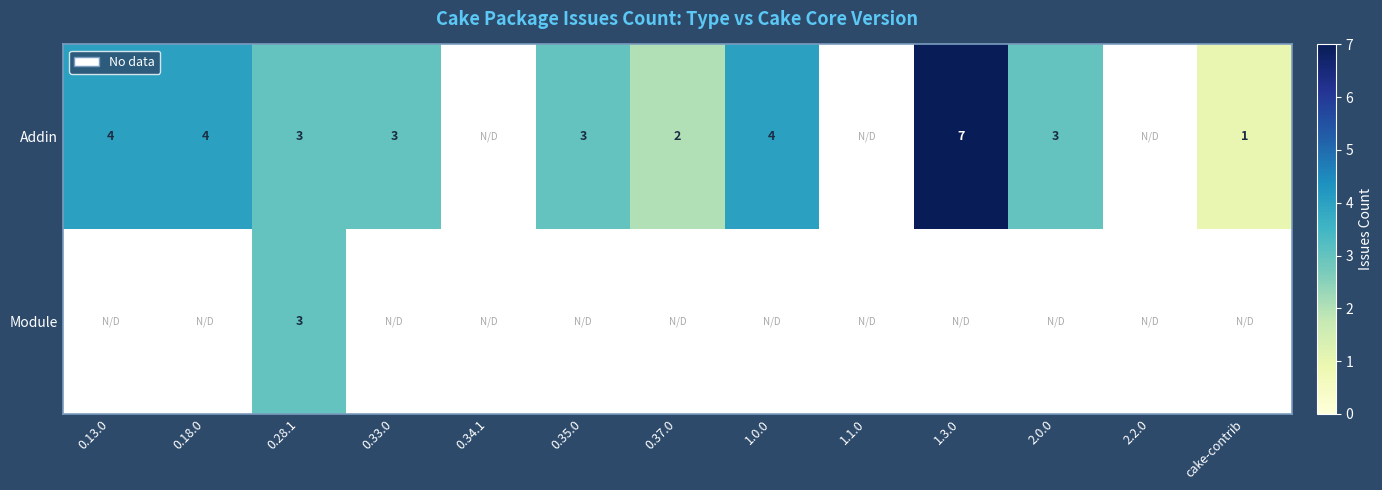

The value of Addin at 2.0.0 is 1. True or false?

False